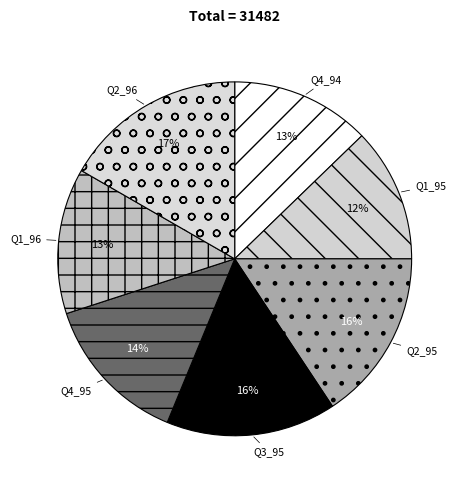

To the nearest percent, what is the combined percentage of Q1_95 and Q2_95?

28%